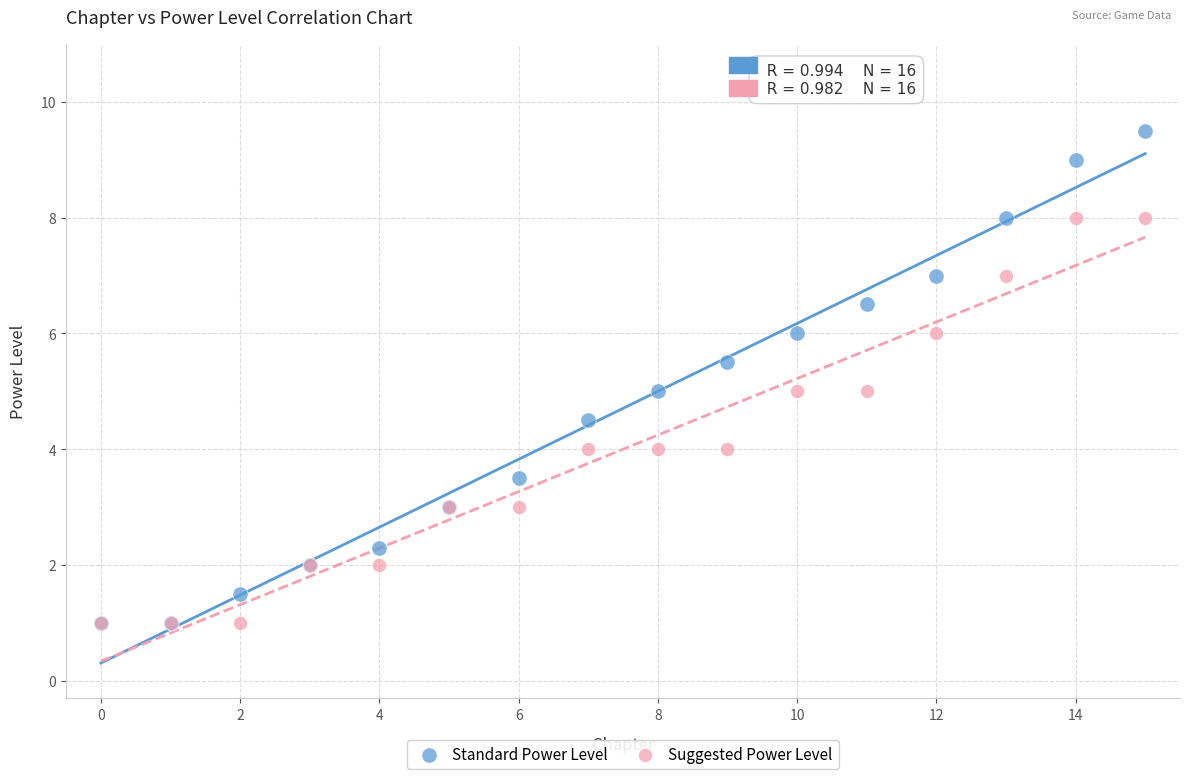

Which series reaches the maximum Y coordinate?

Standard Power Level